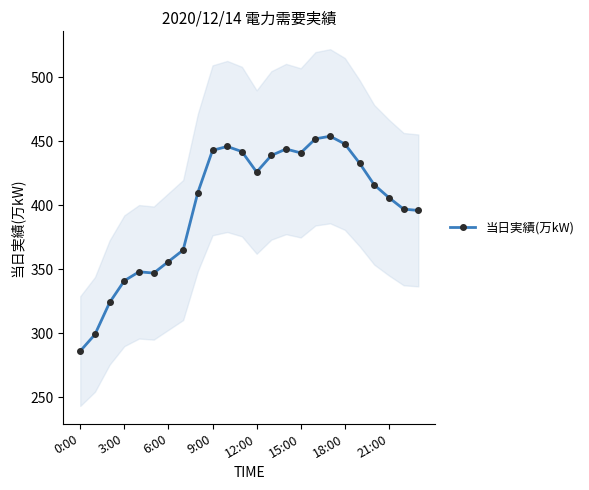

How many data points does each series have?

24